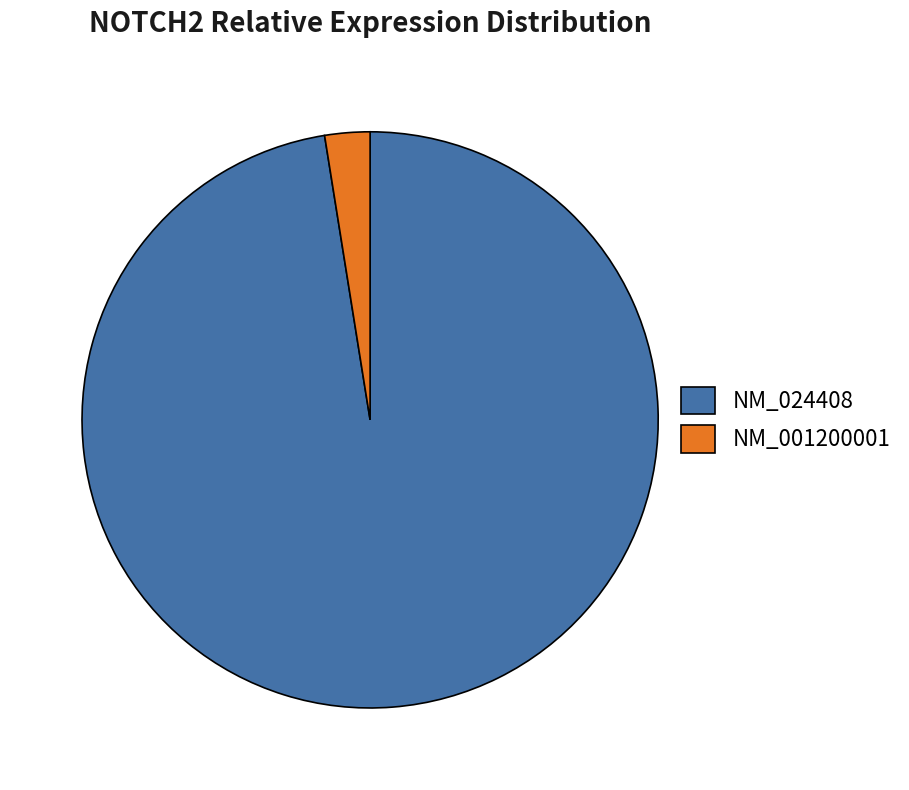

Does NM_024408 account for over 50% of the chart?

Yes